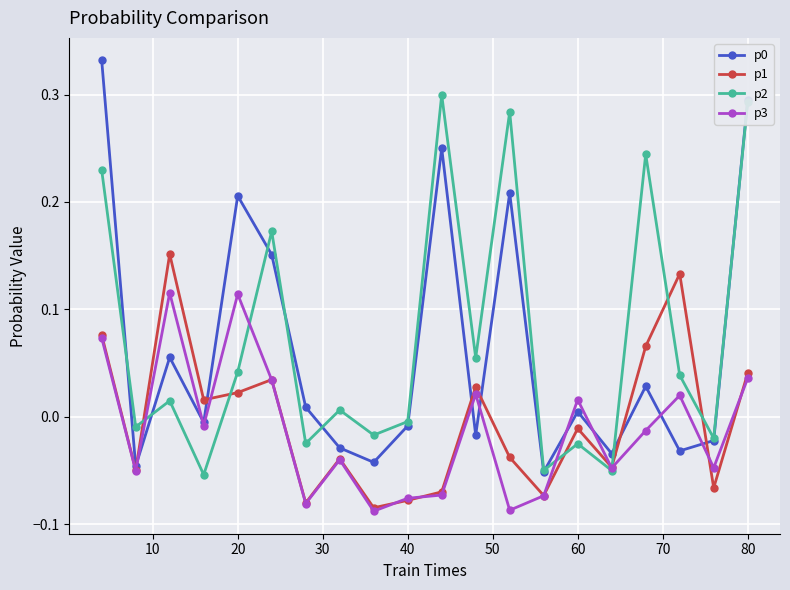

How many interior local valleys does the p2 series have?

8